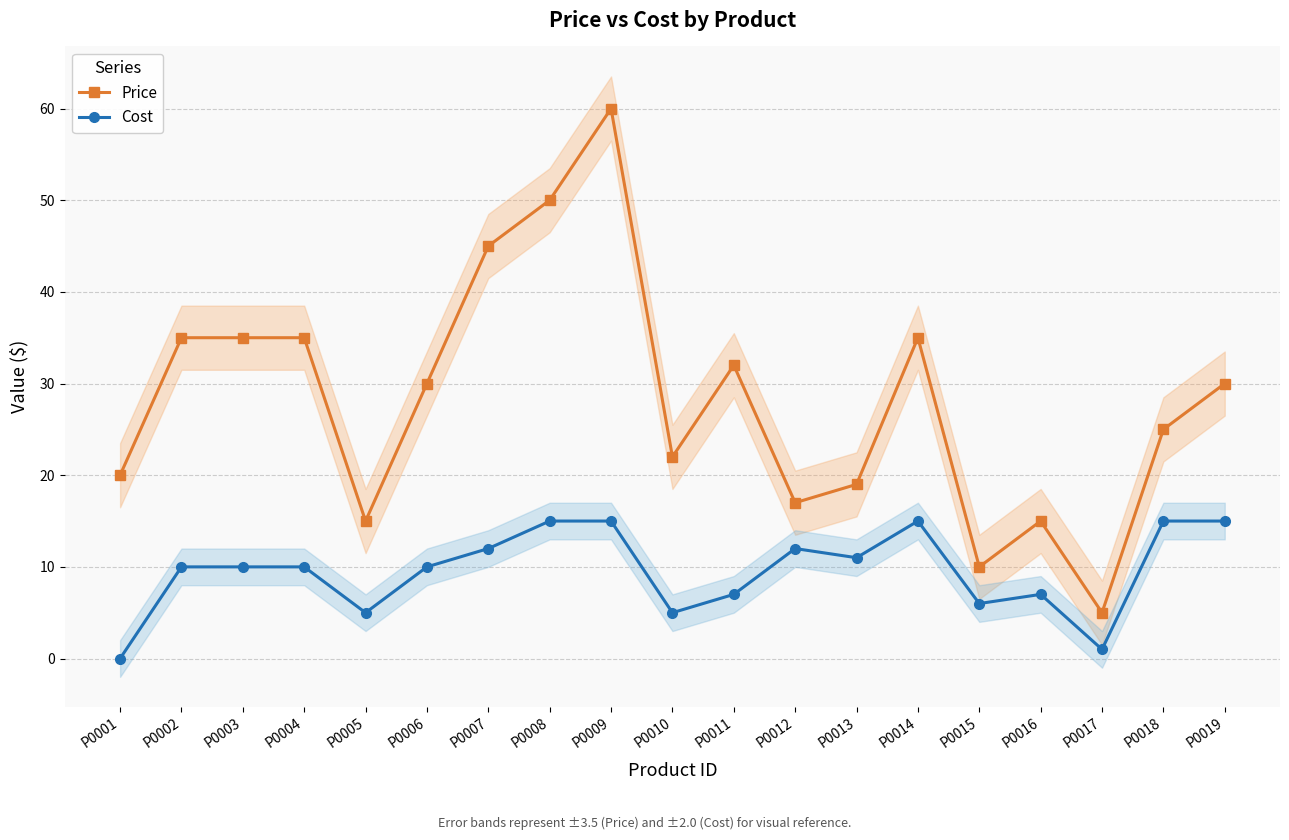

Reading left to right, what are all the values shown in this chart?

Price: 20	35	35	35	15	30	45	50	60	22	32	17	19	35	10	15	5	25	30
Cost: 0	10	10	10	5	10	12	15	15	5	7	12	11	15	6	7	1	15	15